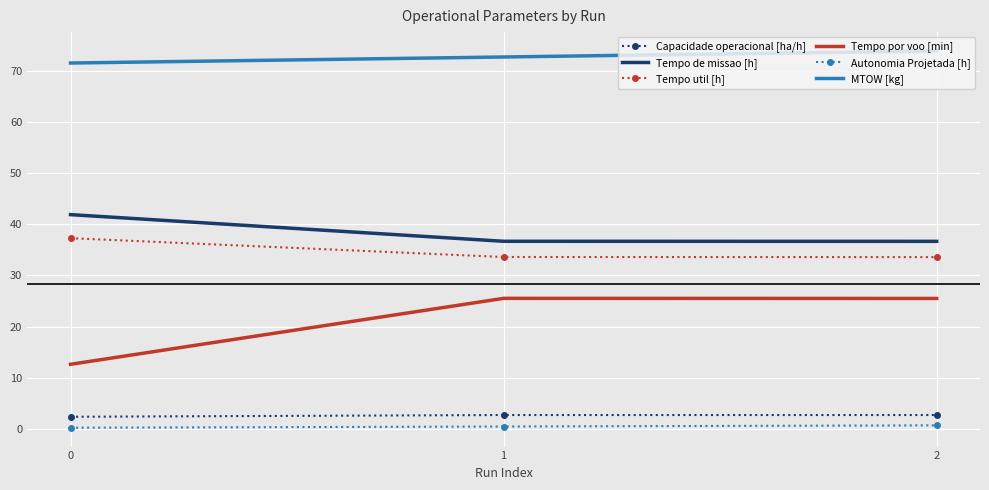

True or false: MTOW [kg] has a value of 107.4 at 0.

False